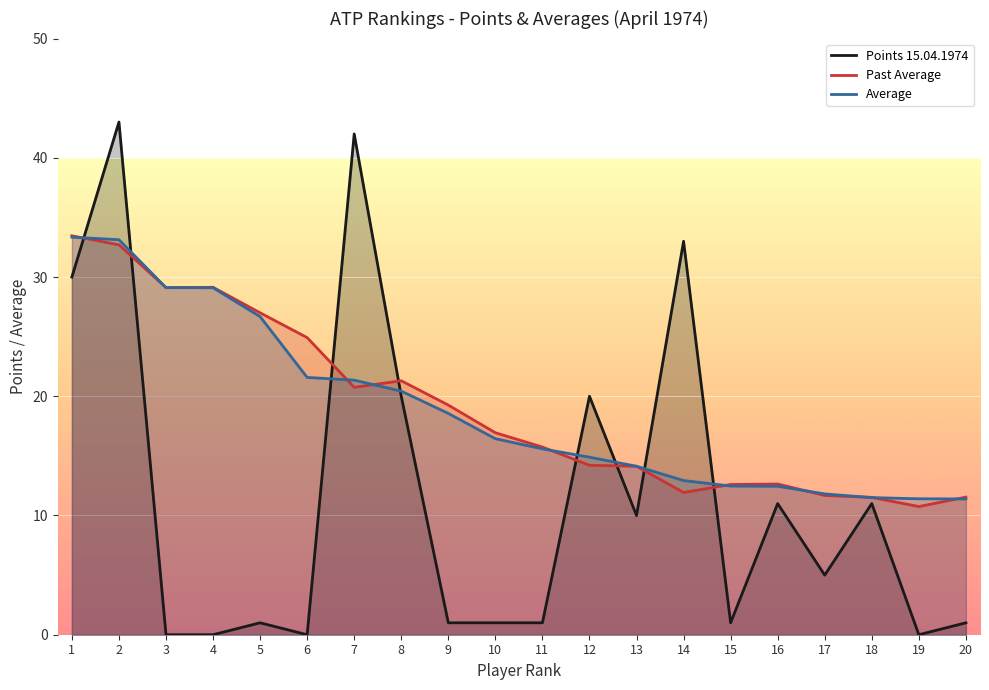

What is the difference between the Average values at 12 and 6?

6.7